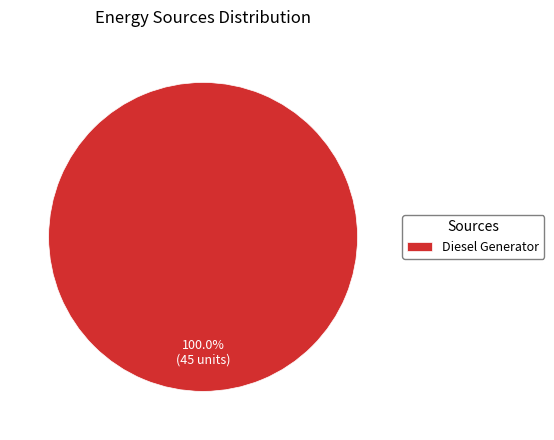

Rank the categories by value from lowest to highest.

Diesel Generator